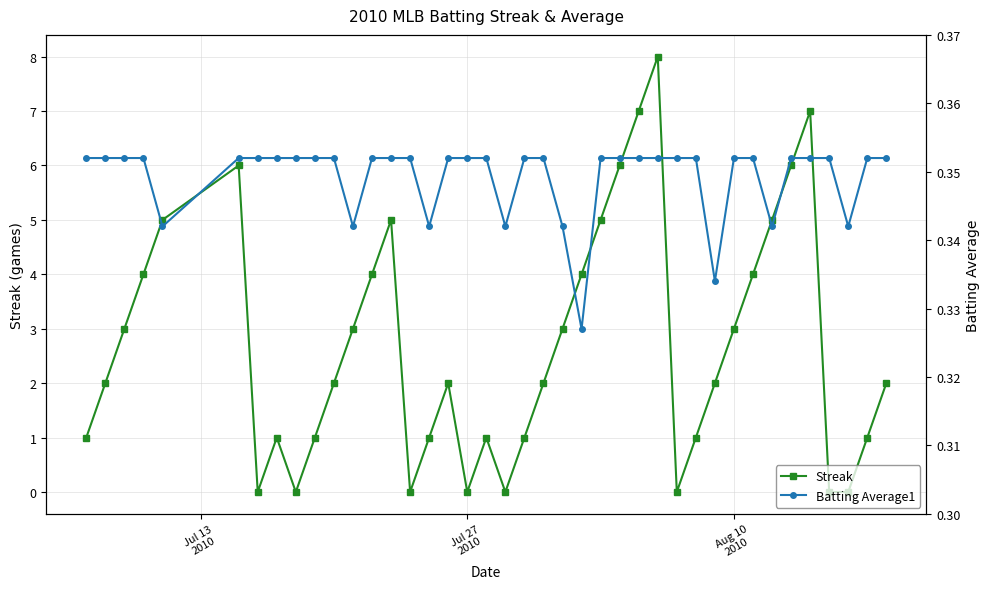

Reading left to right, list all the values displayed in this chart.

Streak: 1.0	2.0	3.0	4.0	5.0	6.0	0.0	1.0	0.0	1.0	2.0	3.0	4.0	5.0	0.0	1.0	2.0	0.0	1.0	0.0	1.0	2.0	3.0	4.0	5.0	6.0	7.0	8.0	0.0	1.0	2.0	3.0	4.0	5.0	6.0	7.0	0.0	0.0	1.0	2.0
Batting Average1: 0.4	0.4	0.4	0.4	0.3	0.4	0.4	0.4	0.4	0.4	0.4	0.3	0.4	0.4	0.4	0.3	0.4	0.4	0.4	0.3	0.4	0.4	0.3	0.3	0.4	0.4	0.4	0.4	0.4	0.4	0.3	0.4	0.4	0.3	0.4	0.4	0.4	0.3	0.4	0.4